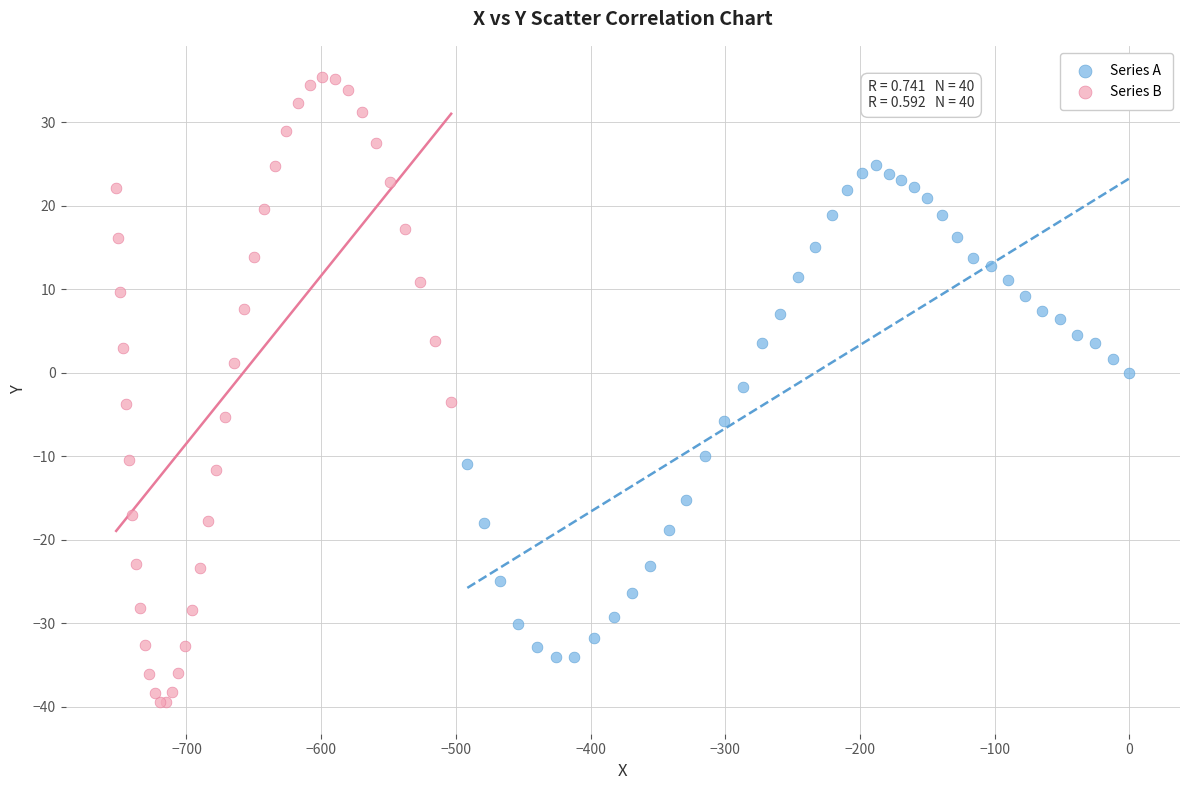

Which series contains the lowest Y value?

Series B